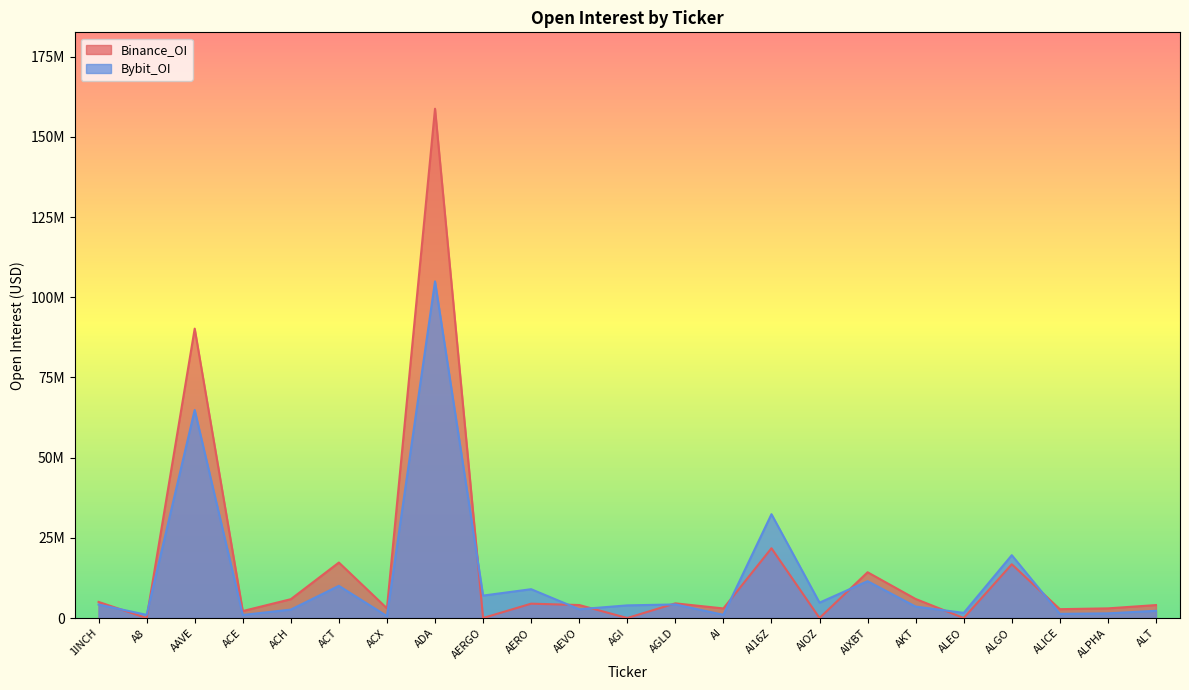

What is the maximum value for Bybit_OI?

104947065